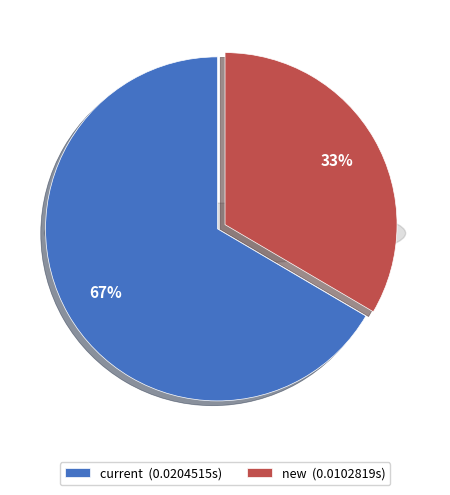

Rank the categories by value from lowest to highest.

new, current